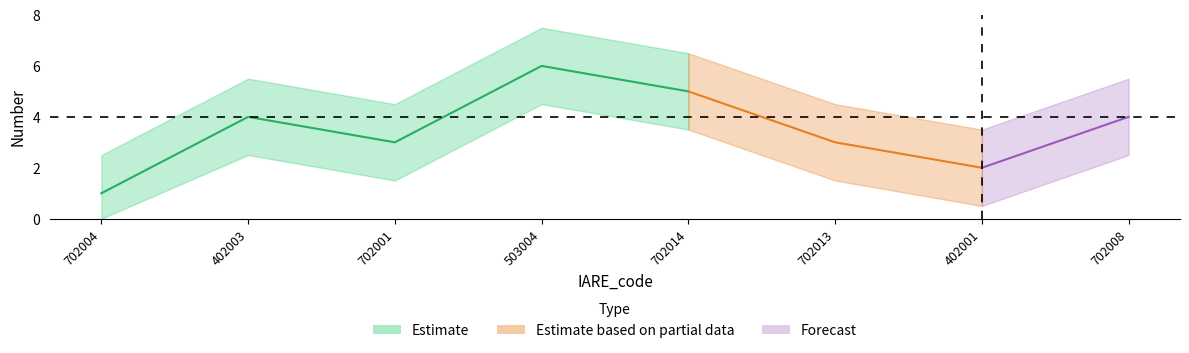

The chart shows a value of 4 at 702001. True or false?

False